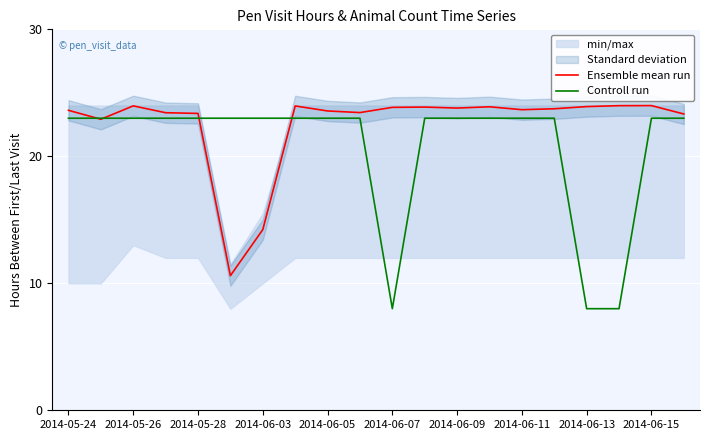

Where does the Ensemble mean run series first go above 23?

2014-05-24